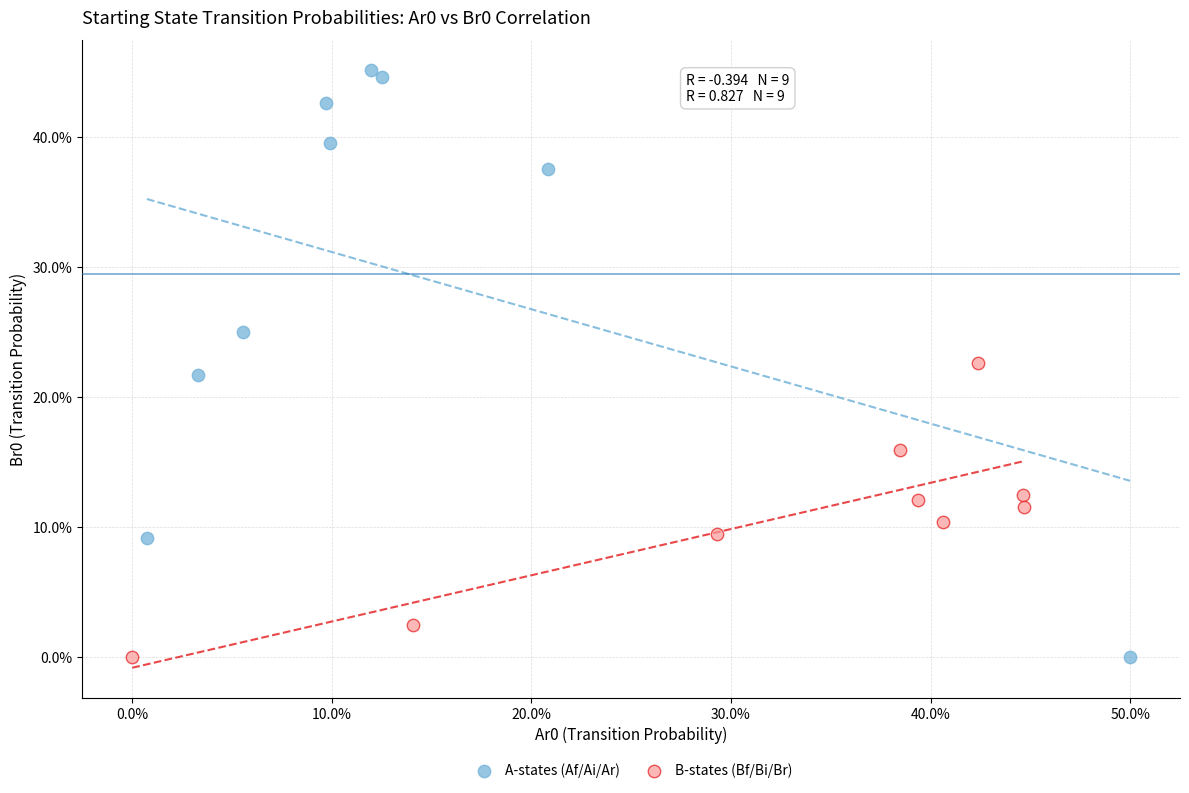

What are all the series names shown in the legend?

A-states (Af/Ai/Ar), B-states (Bf/Bi/Br)